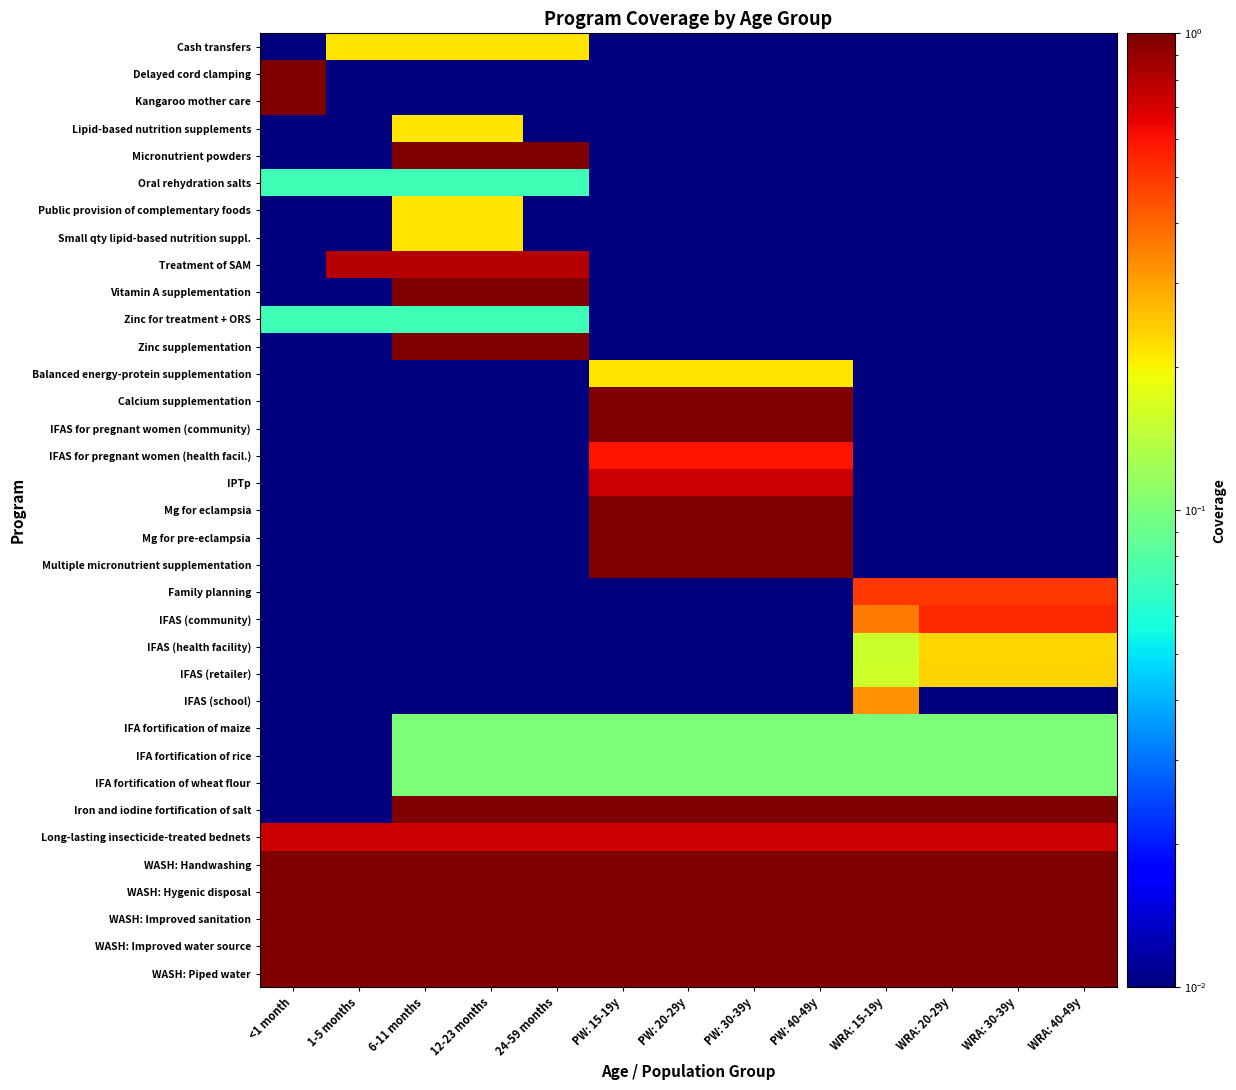

What is the spread (max minus min) of values at PW: 30-39y?

1.0